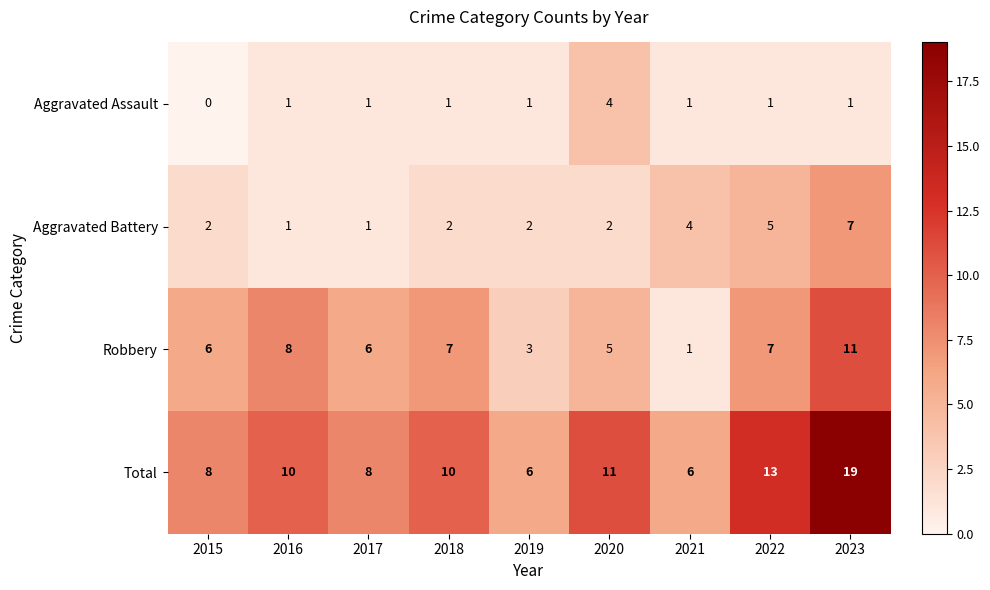

Is it true that Aggravated Assault equals 0 at 2015?

True